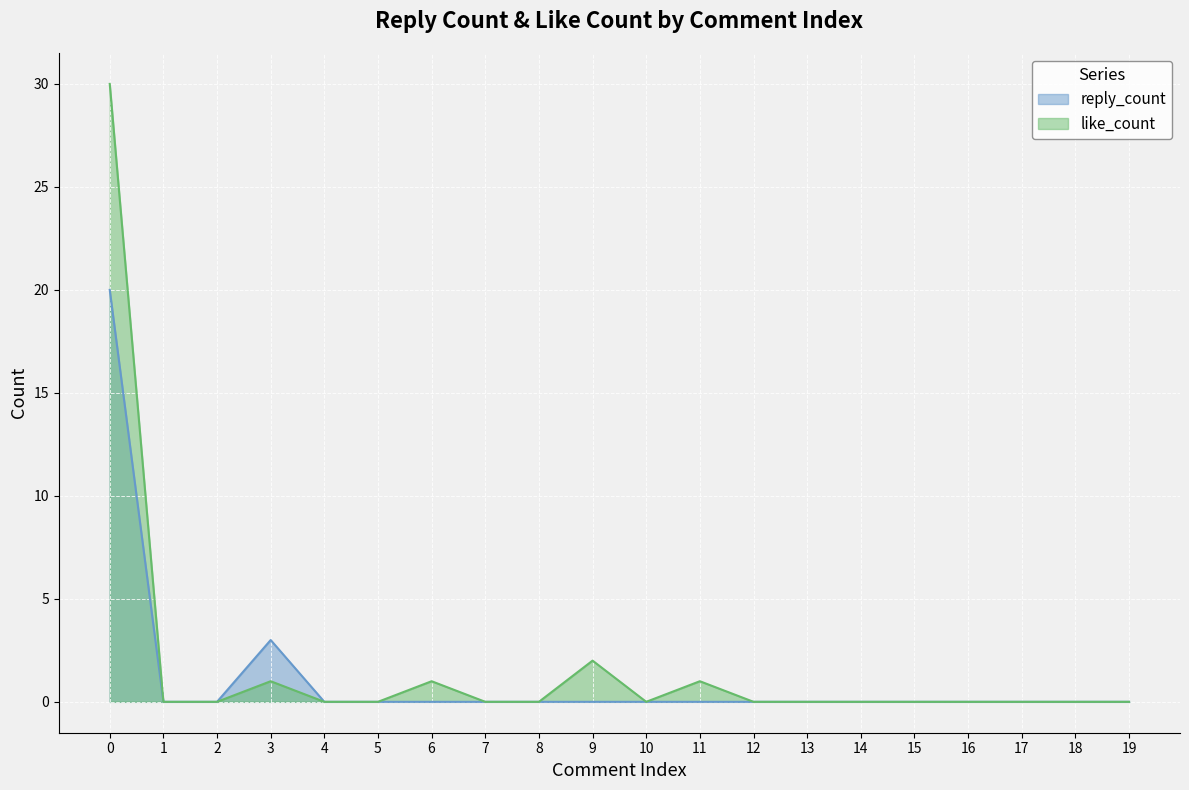

Reading left to right, extract all data points from this chart.

reply_count: 0=20	1=0	2=0	3=3	4=0	5=0	6=0	7=0	8=0	9=0	10=0	11=0	12=0	13=0	14=0	15=0	16=0	17=0	18=0	19=0
like_count: 0=30	1=0	2=0	3=1	4=0	5=0	6=1	7=0	8=0	9=2	10=0	11=1	12=0	13=0	14=0	15=0	16=0	17=0	18=0	19=0